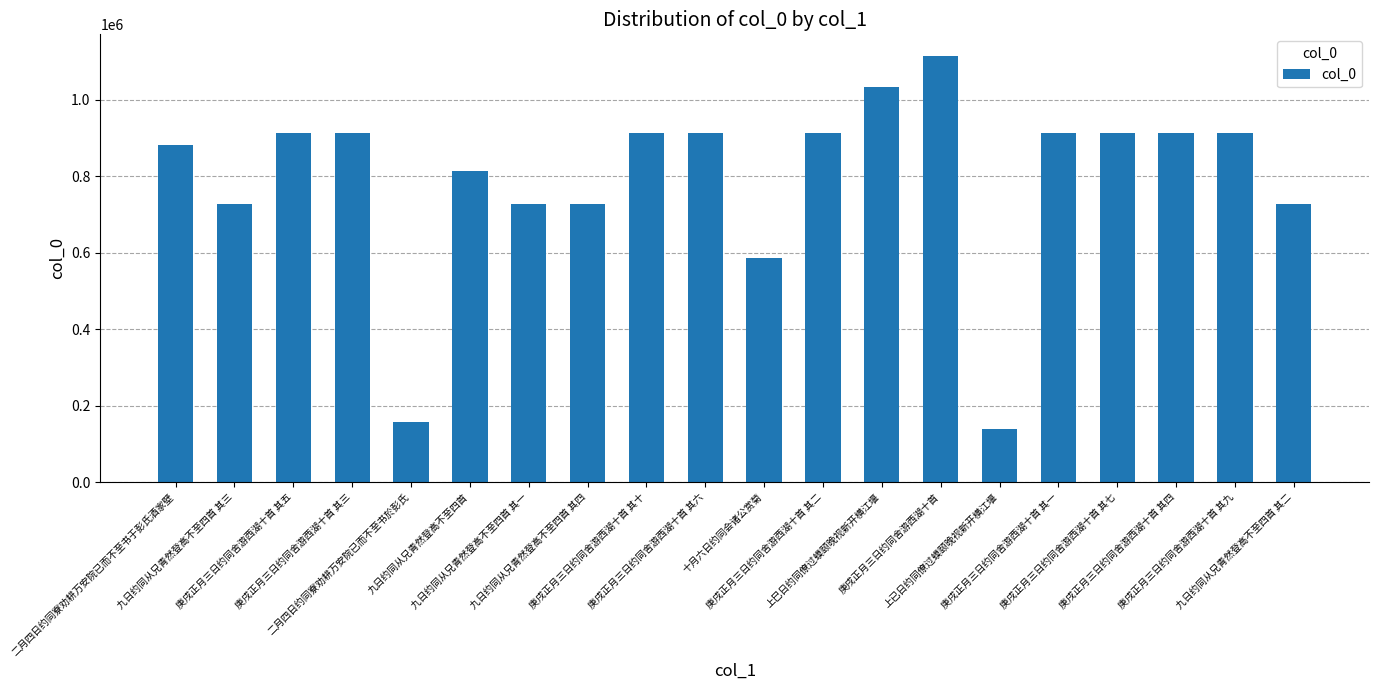

Read the value at 九日约同从兄青然登高不至四首 其四, to the nearest 100.

727500